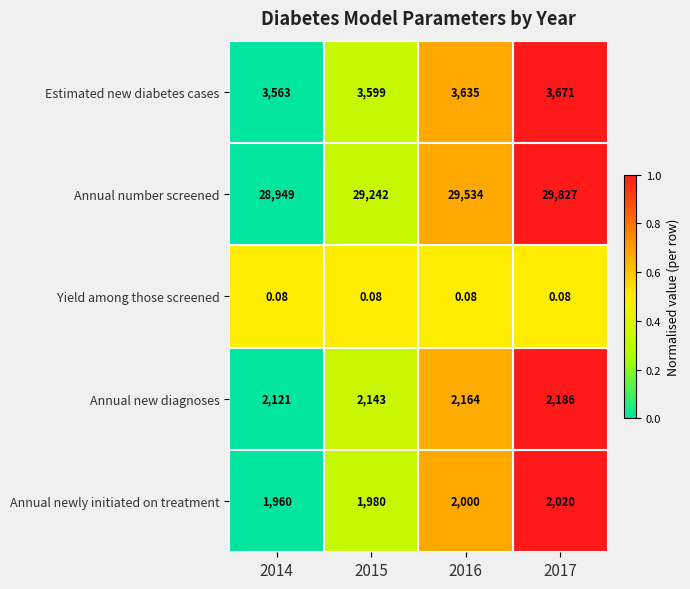

Between 2016 and 2017, which series saw the biggest shift?

Annual number screened